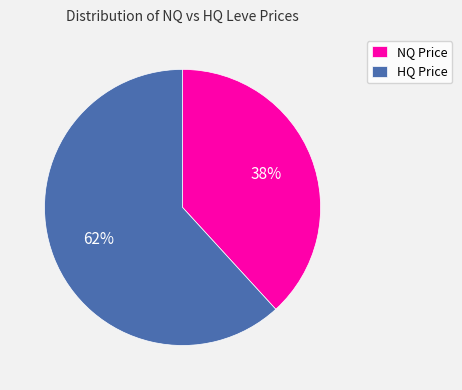

True or false: NQ Price accounts for 38% of the total.

True